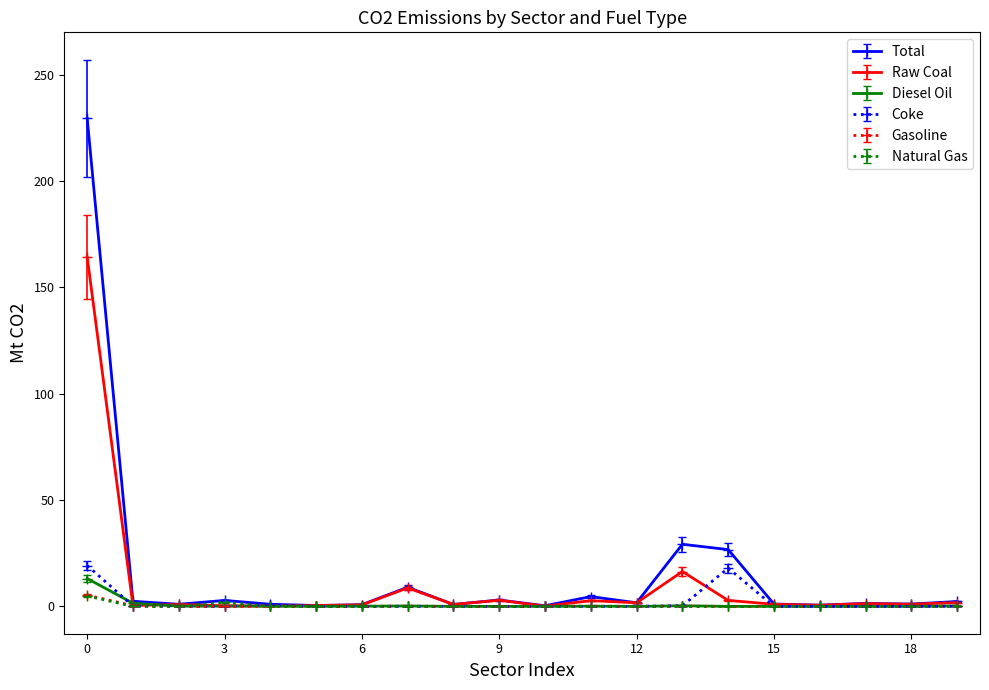

True or false: Total has more than 0 interior local peaks.

True